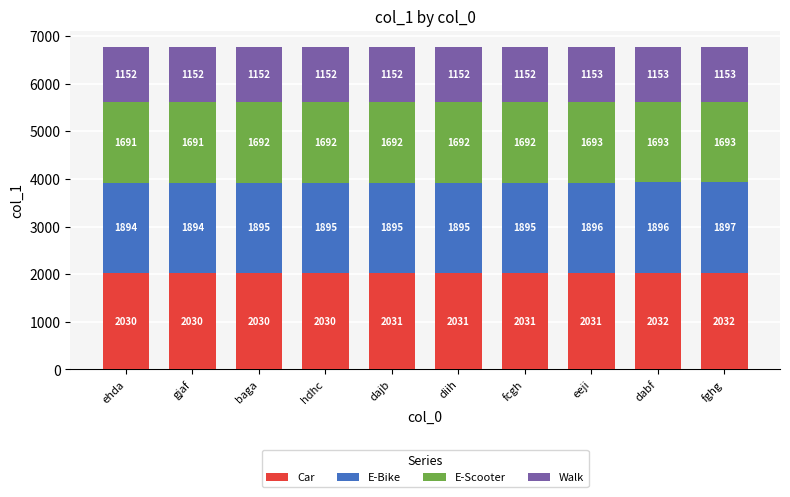

Count the Car values in the range 2030 to 2031.

8